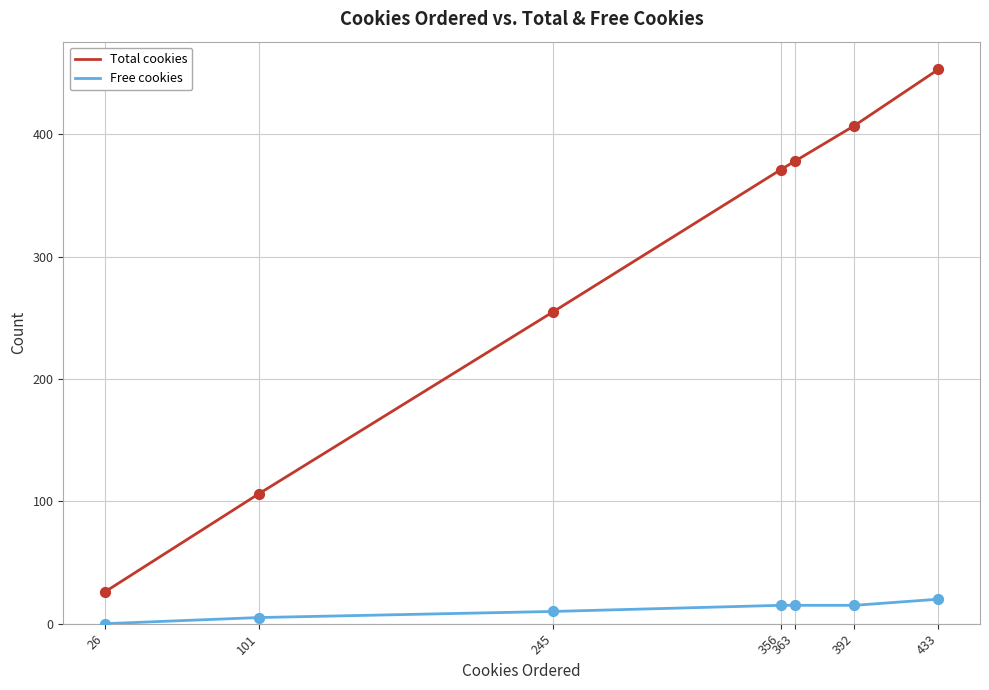

Between 101 and 433, which series saw the biggest shift?

Total cookies